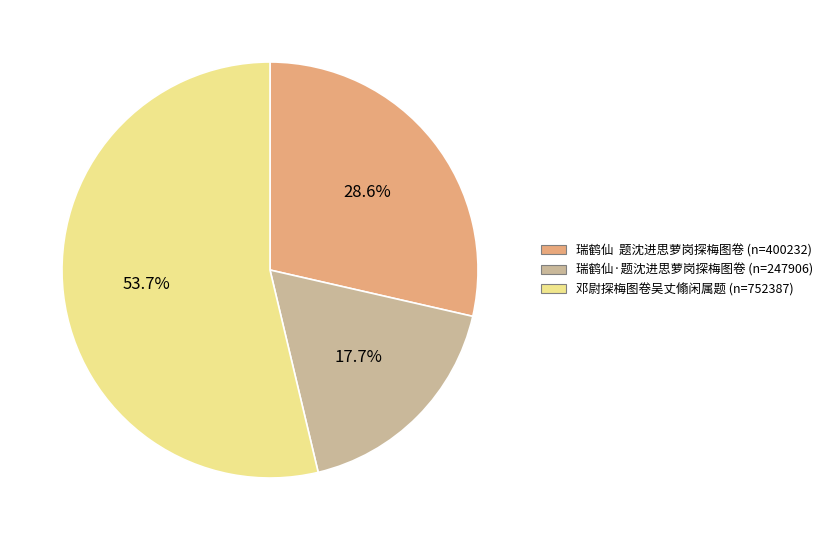

How many segments does this pie chart have?

3